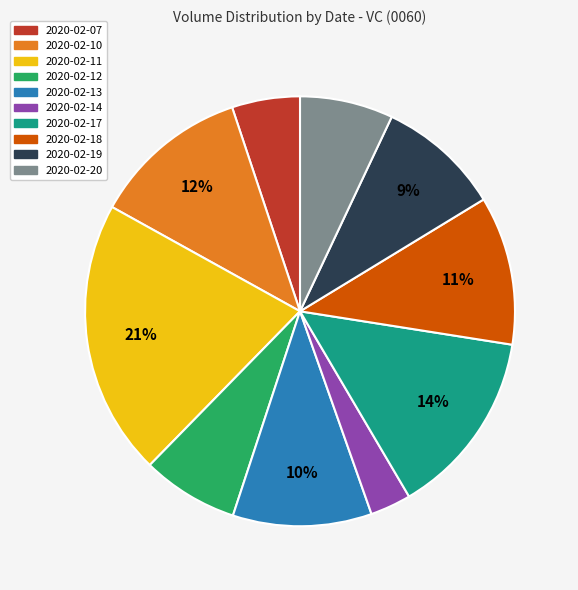

Which has a higher value, 2020-02-14 or 2020-02-13?

2020-02-13